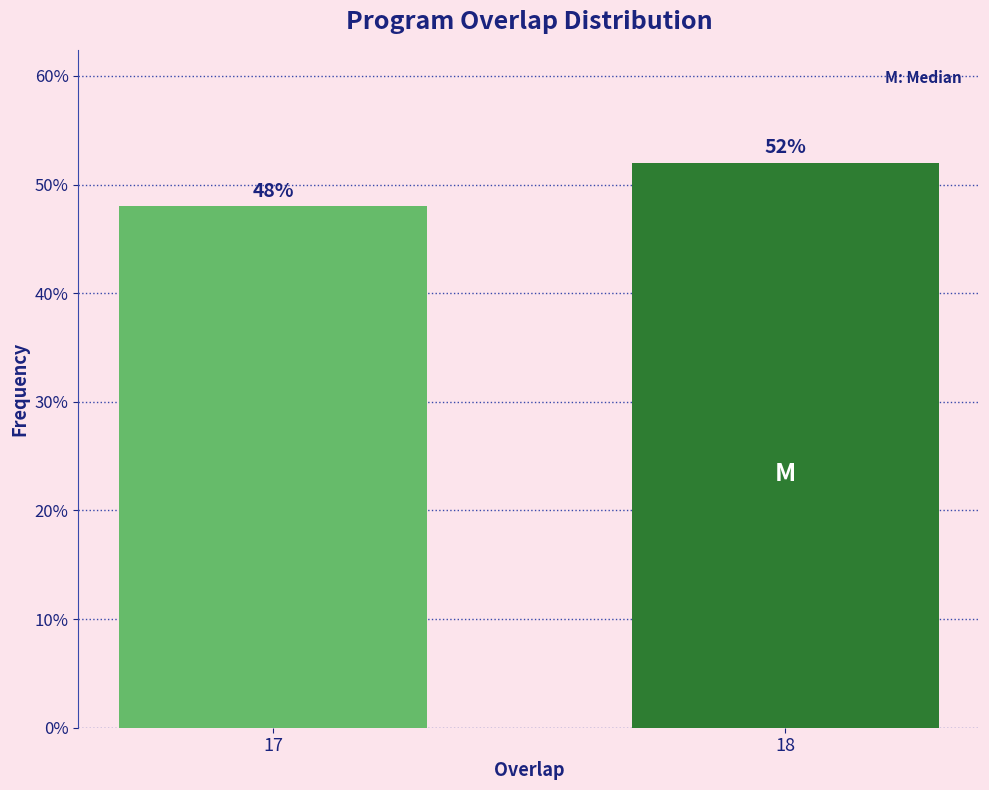

Reading left to right, what are all the values shown in this chart?

17=48	18=52